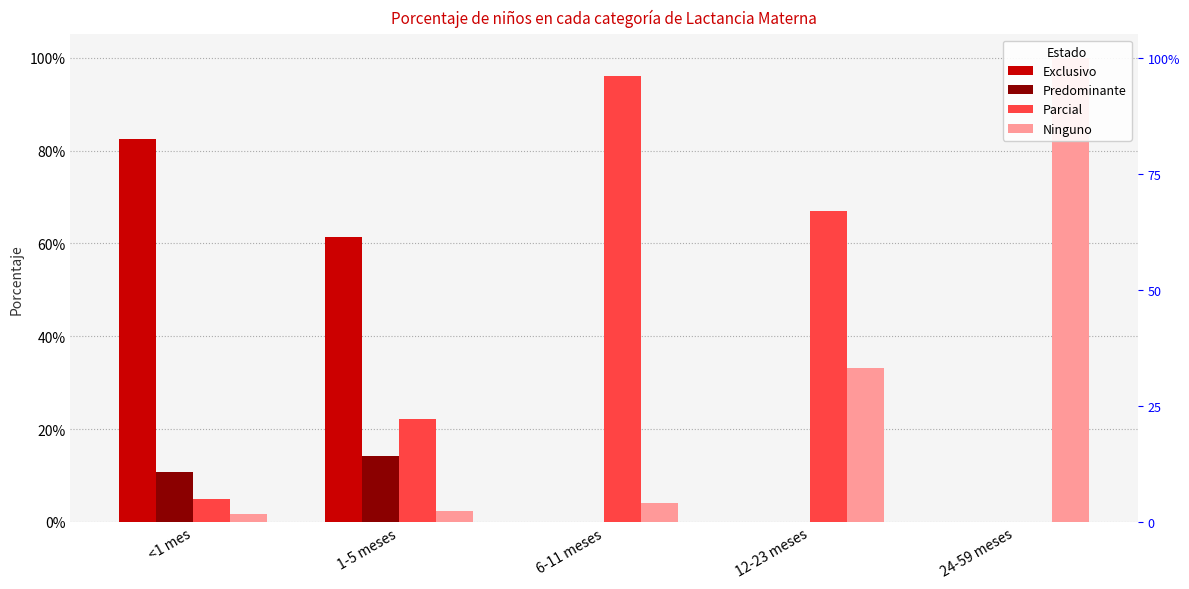

What is the label of the 2nd bar from the left?

1-5 meses